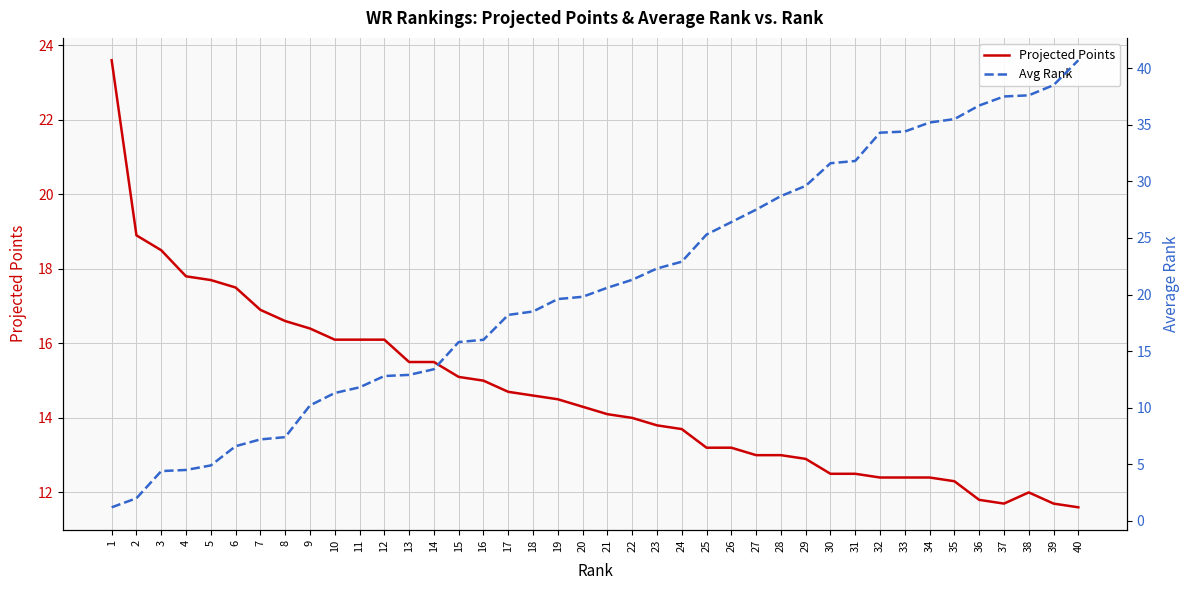

How many lines are shown in the chart?

2